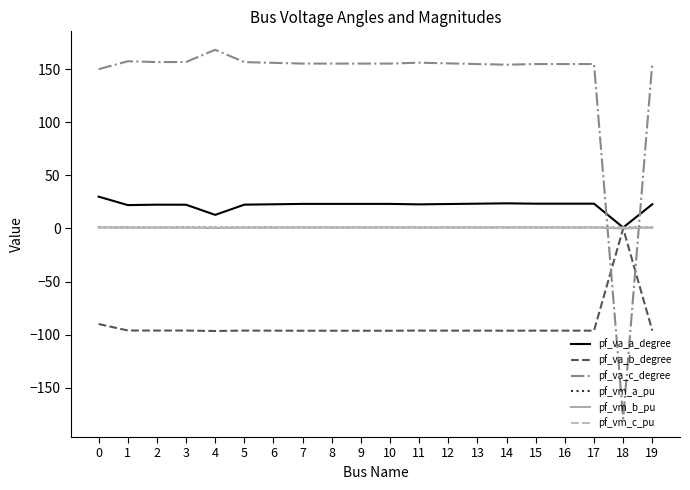

Which series has the largest total across all categories?

pf_va_c_degree